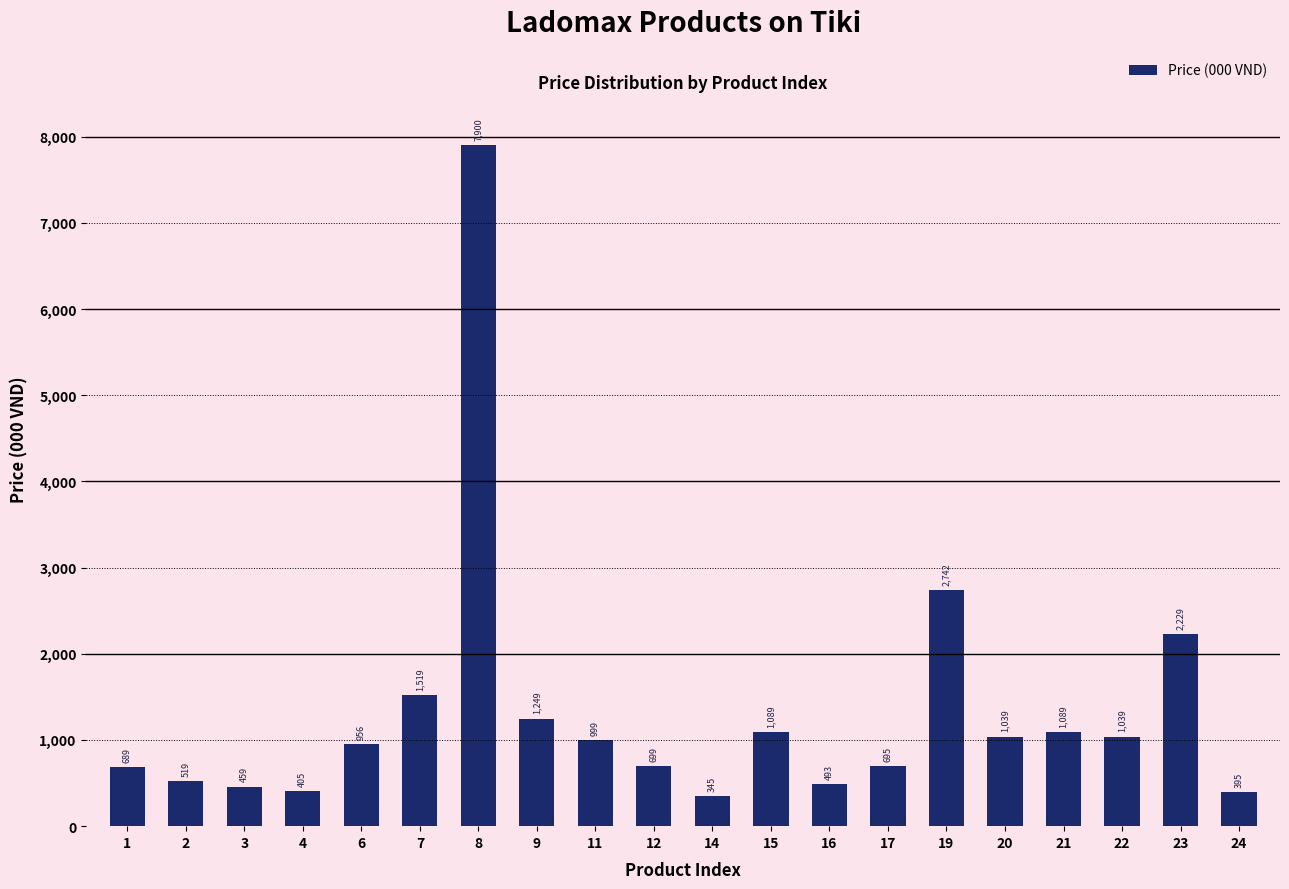

What is the value of the 20th bar from the left?

395